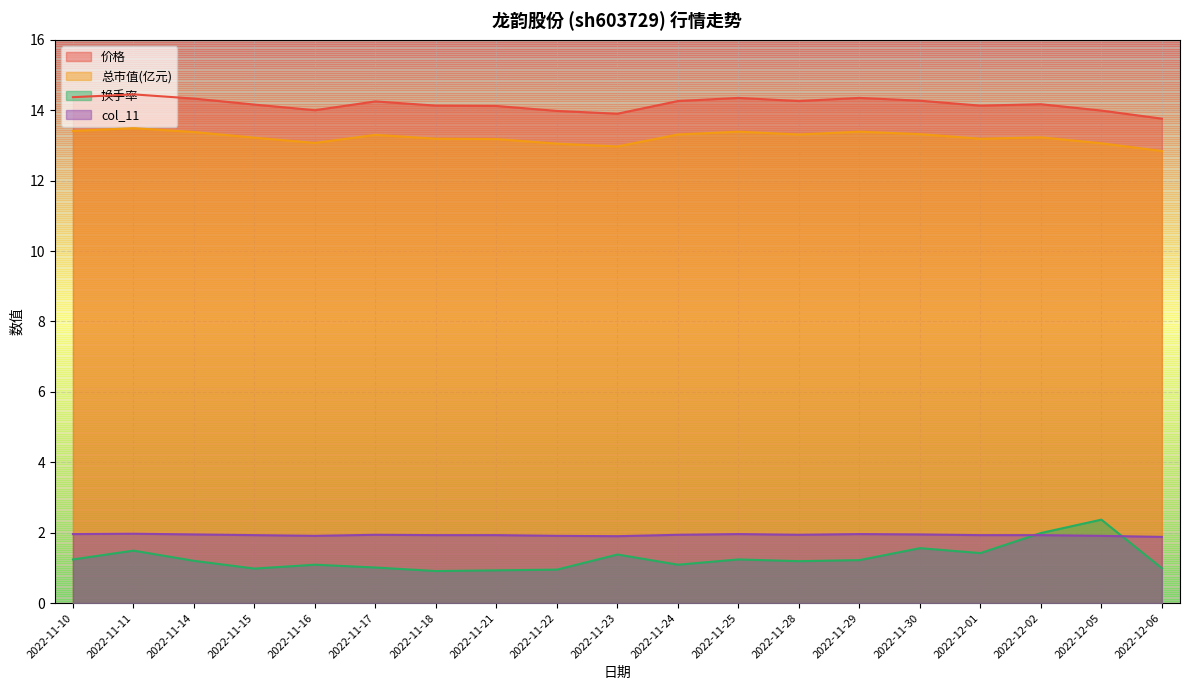

True or false: 总市值(亿元) and 换手率 intersect in this chart.

False